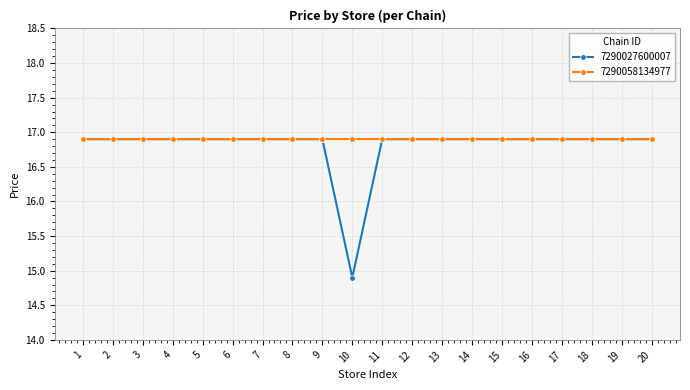

Which series has the largest range (max minus min)?

7290027600007